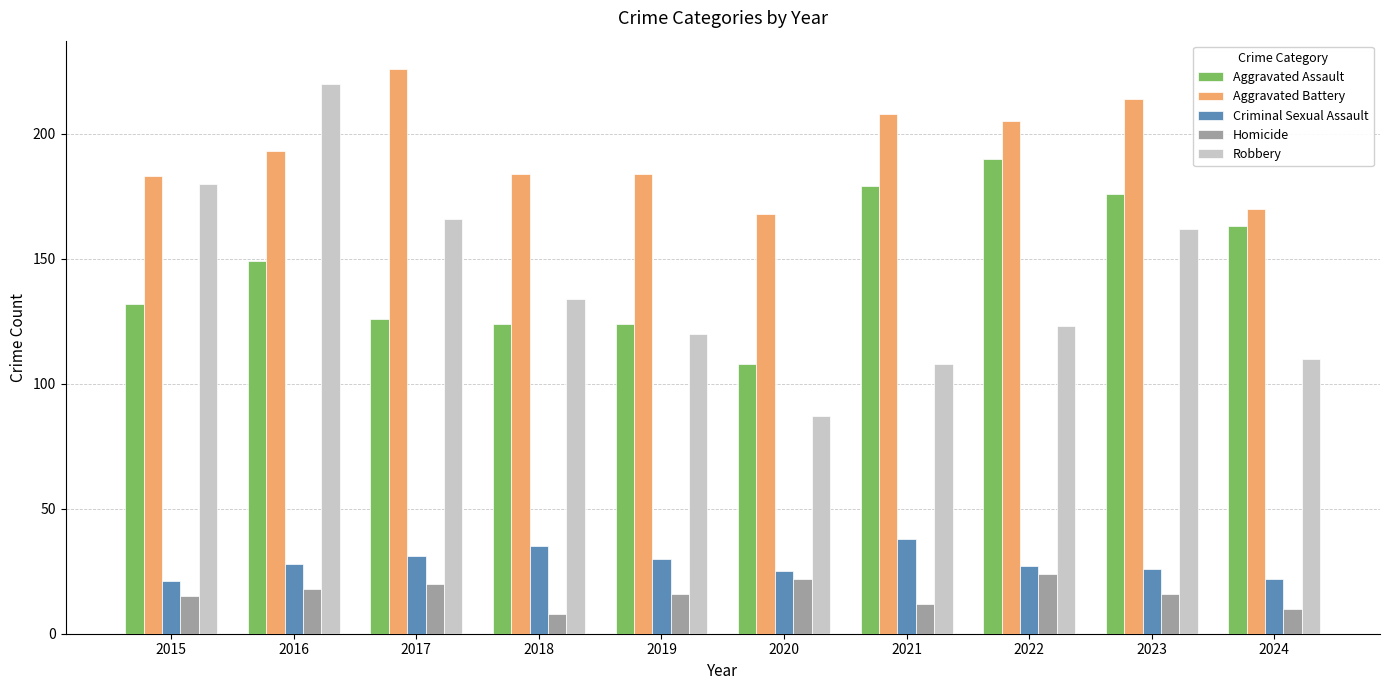

At which category is the sum across all series the highest?

2016